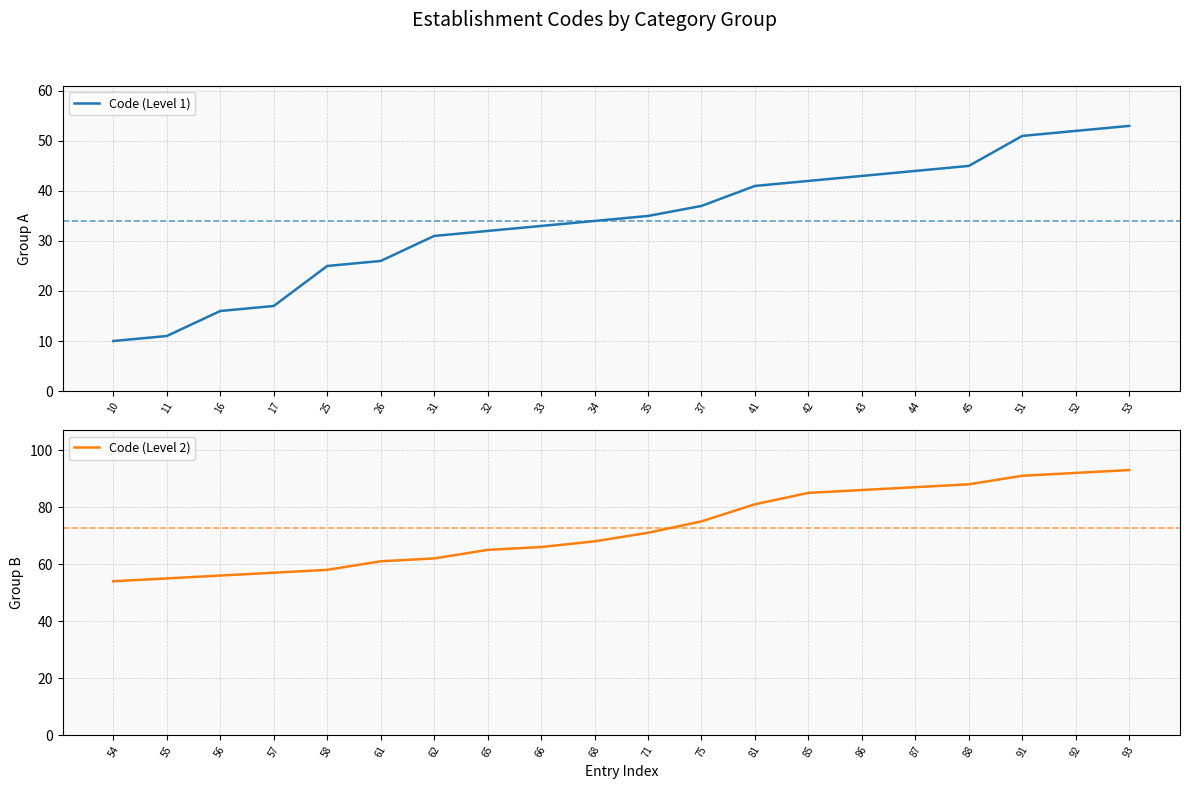

What is the value of the Code (Level 1) point at the 14th from the left?

42